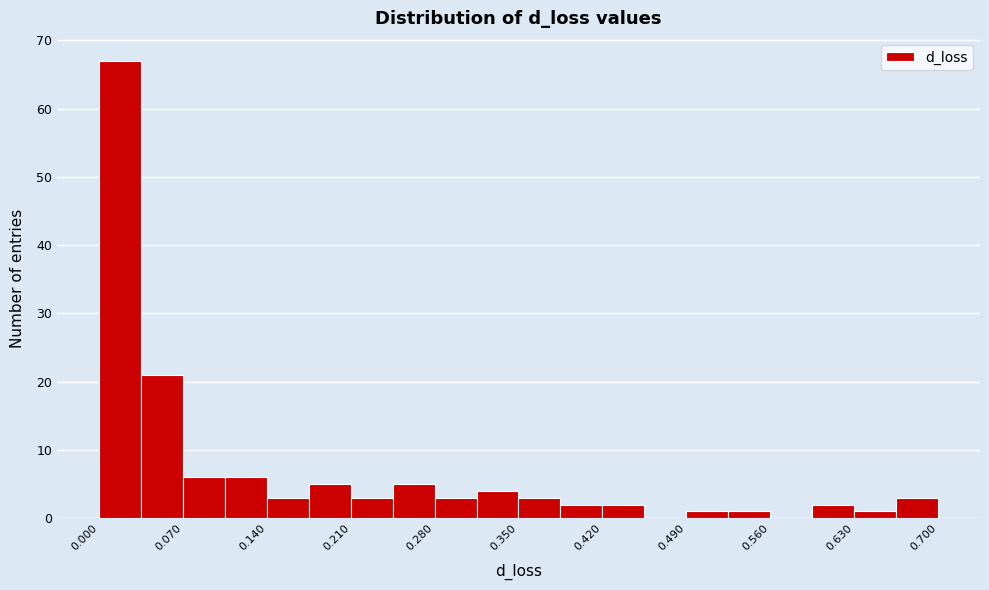

Read against the x-axis, roughly where is the centre of the tallest bar?

0.02